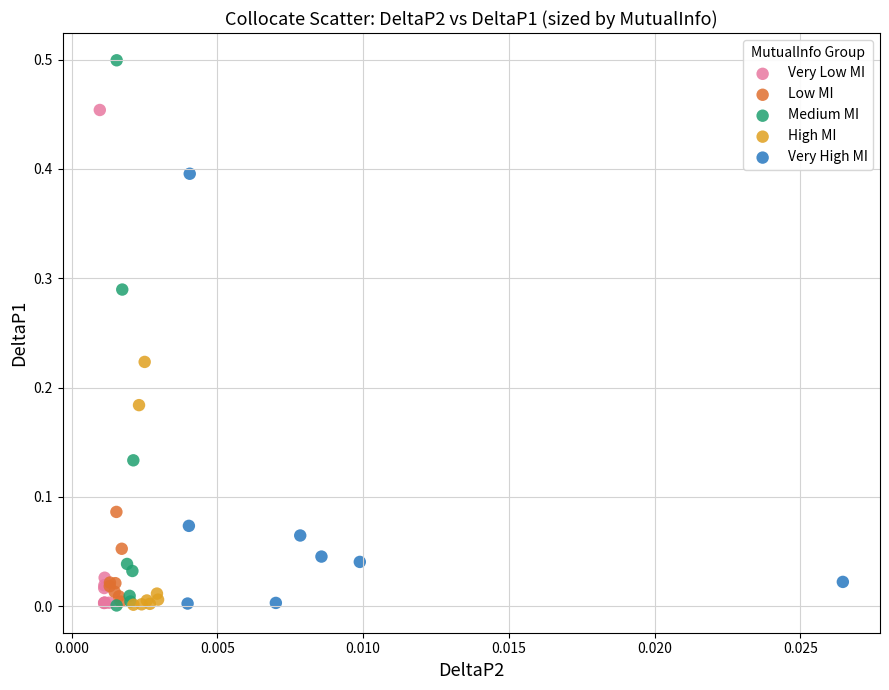

Which series reaches the maximum Y coordinate?

Medium MI